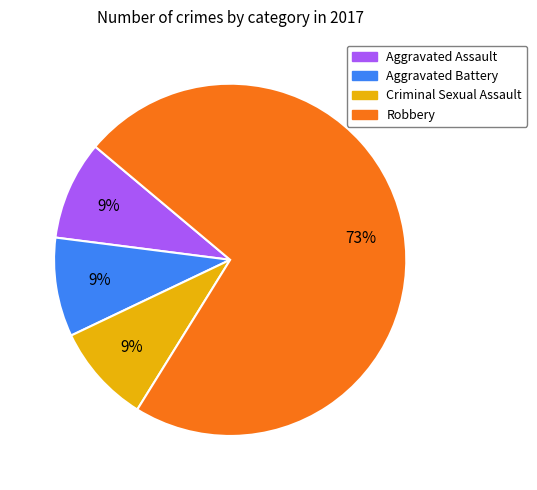

To the nearest percent, what is the combined percentage of Aggravated Battery and Aggravated Assault?

18%